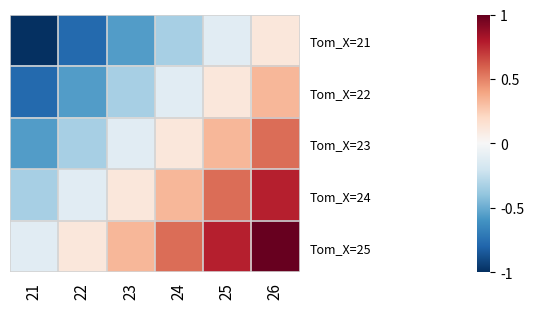

Which category has the lowest value in the Tom_X=22 series?

21